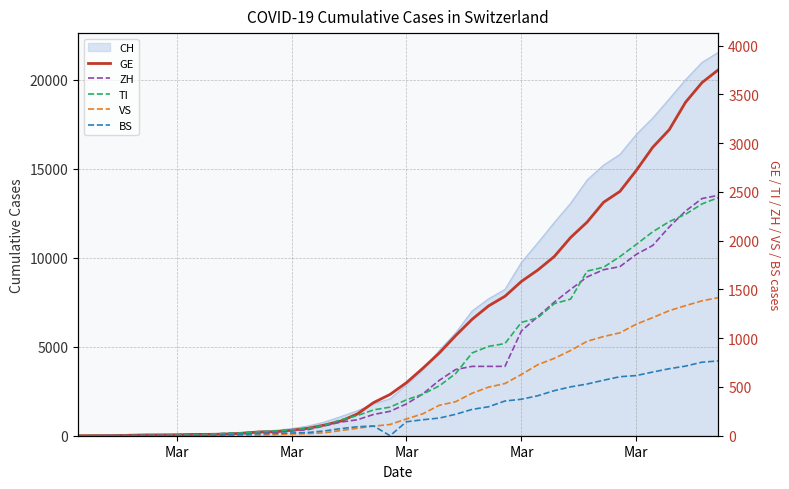

What is the label of the 38th point from the right?

Mar